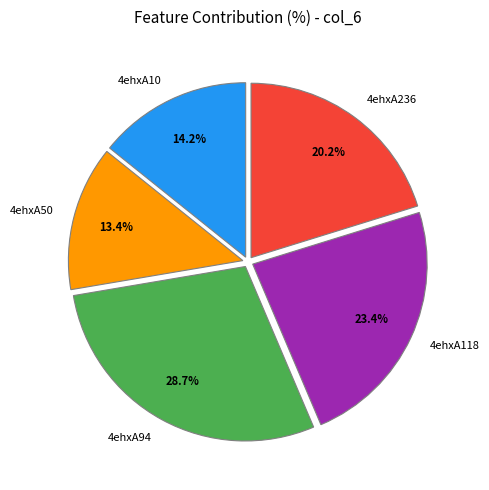

To the nearest percent, what is the difference between the largest and smallest slice percentages?

15%